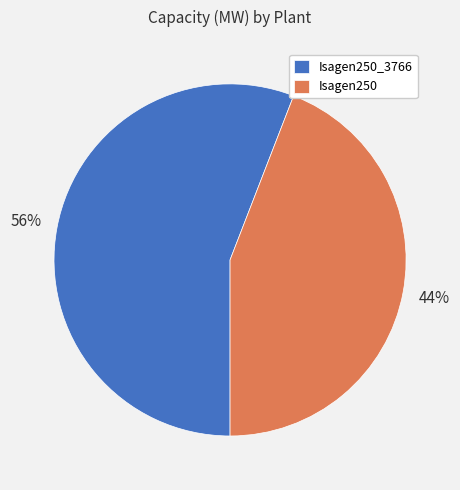

Does any single category account for the majority?

Yes